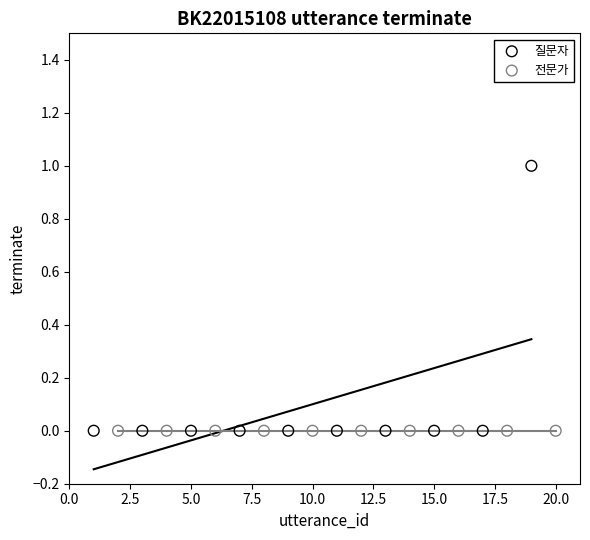

Which series contains the highest Y value?

질문자